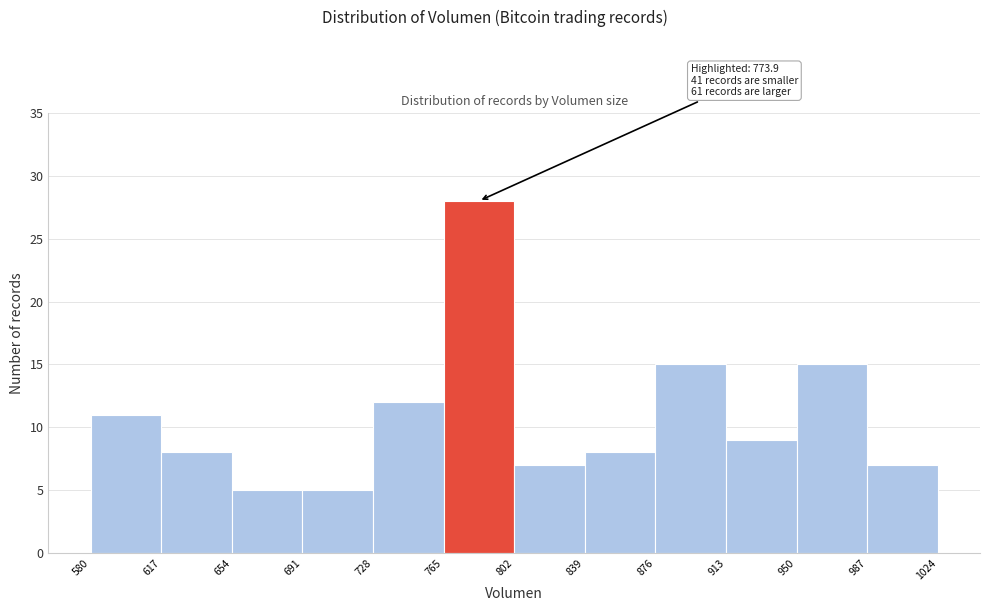

Over which range of the x-axis is the bar tallest?

765 to 802